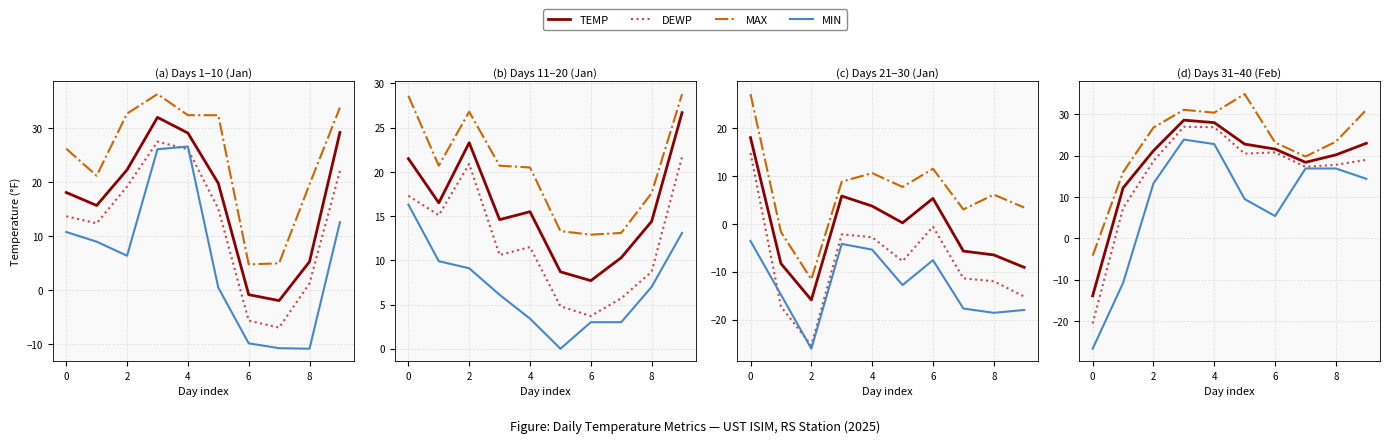

What is the highest value of the DEWP series?

27.0